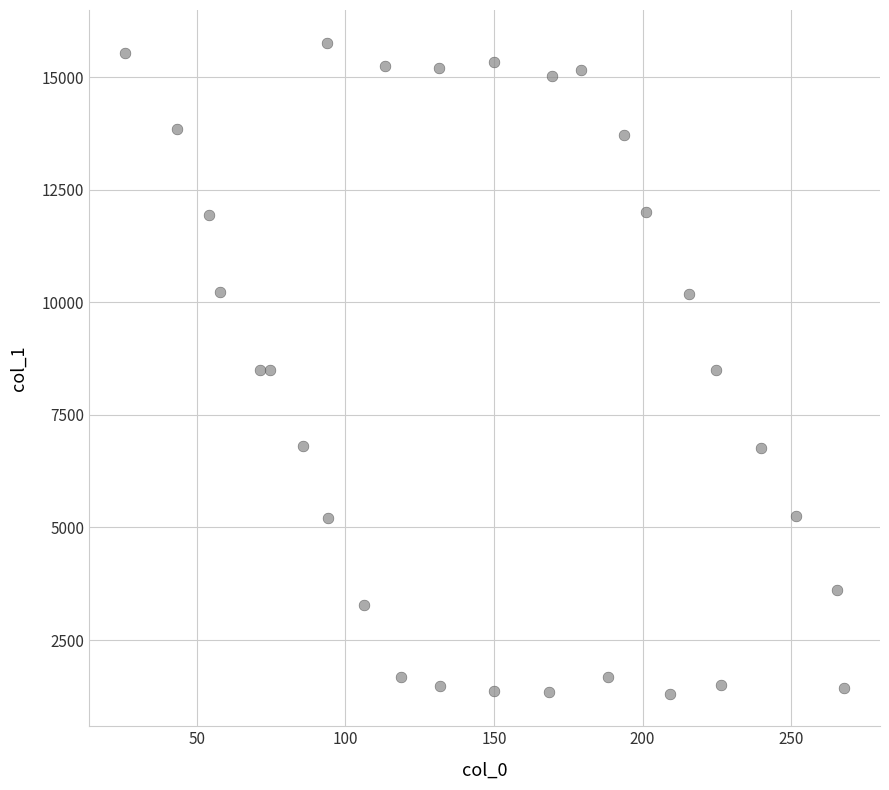

What is the range of X values (max minus min)?

241.9